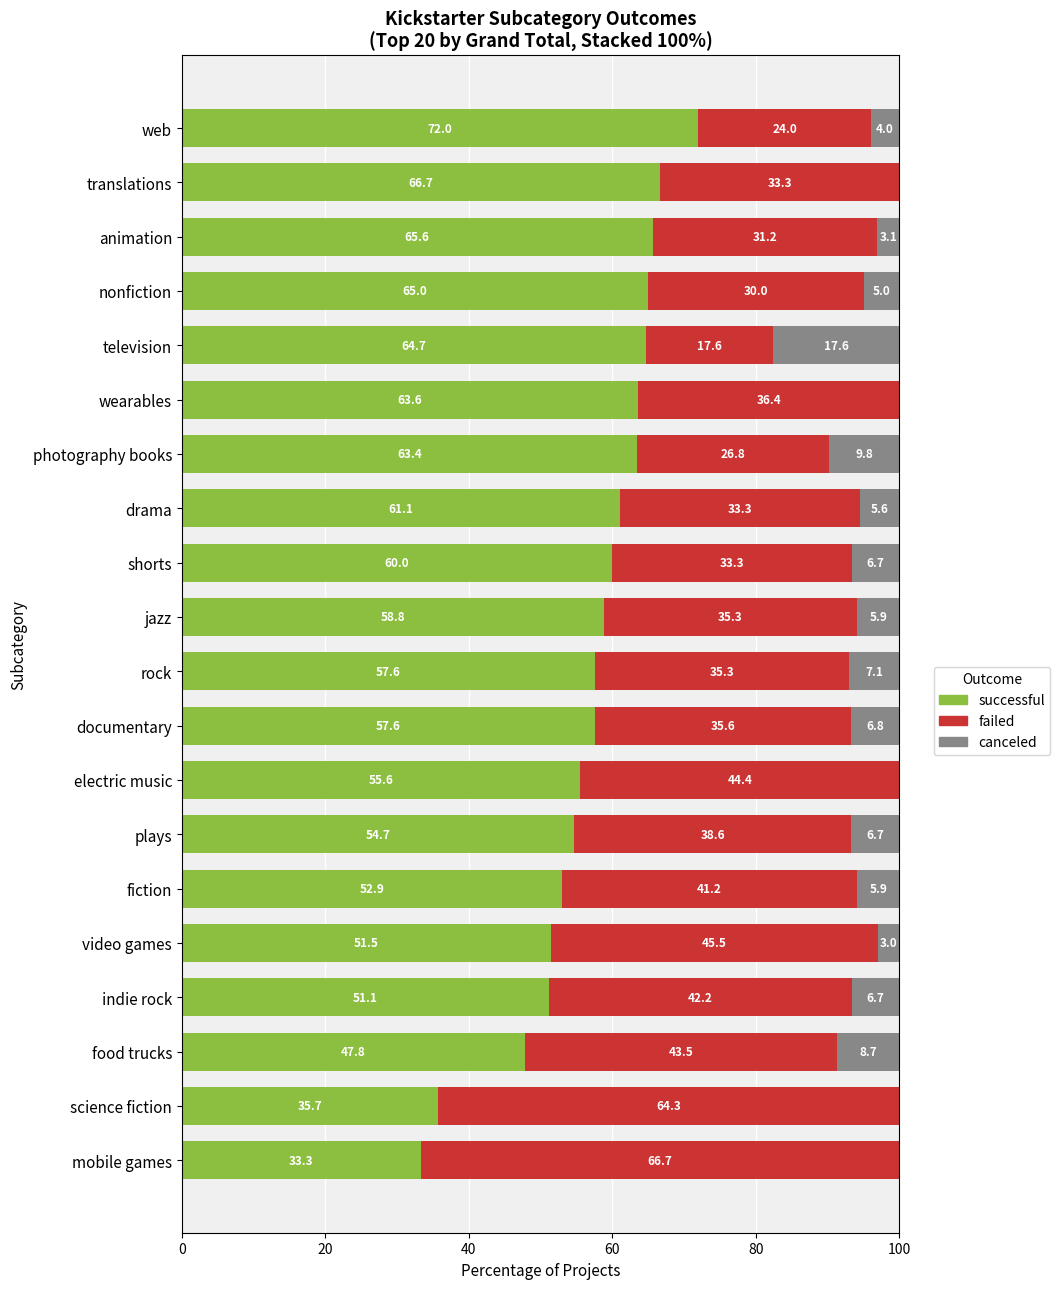

How many distinct data groups are displayed?

3